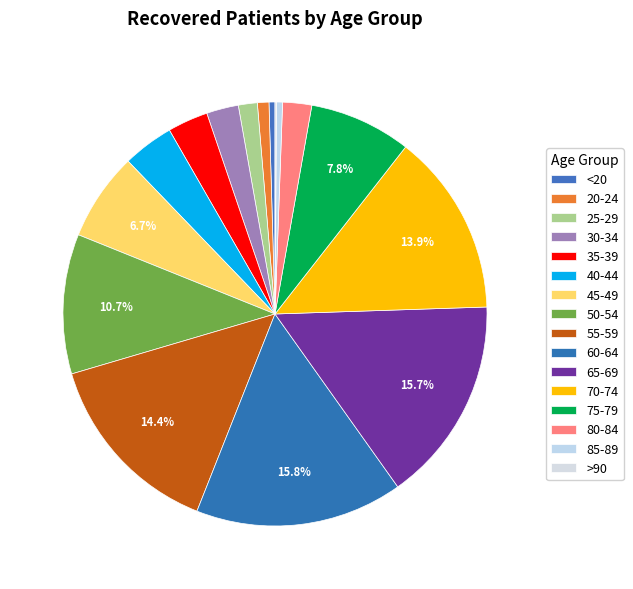

Between 50-54 and 30-34, which is larger?

50-54